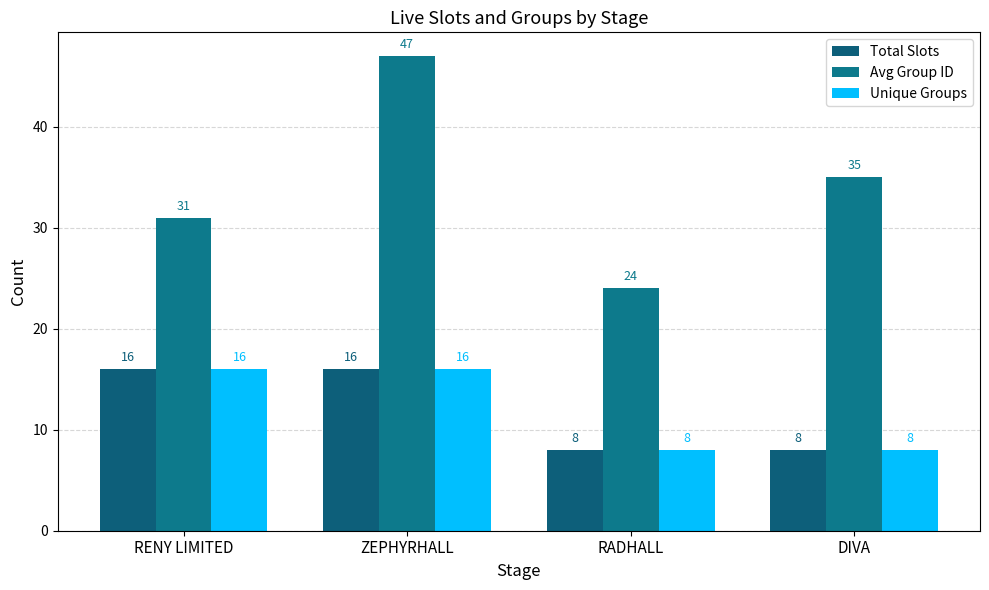

What is the label of the 4th bar from the right?

RENY LIMITED